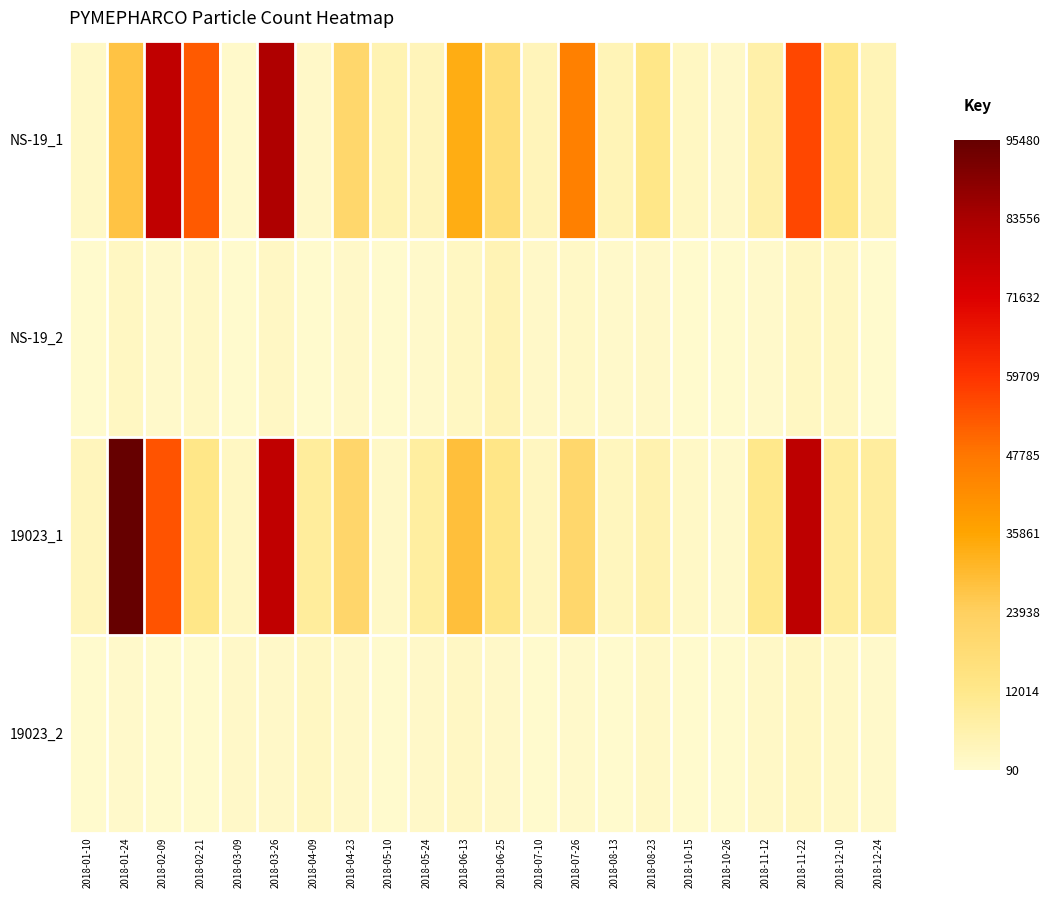

Between 2018-03-26 and 2018-05-24, which series saw the biggest shift?

NS-19_1